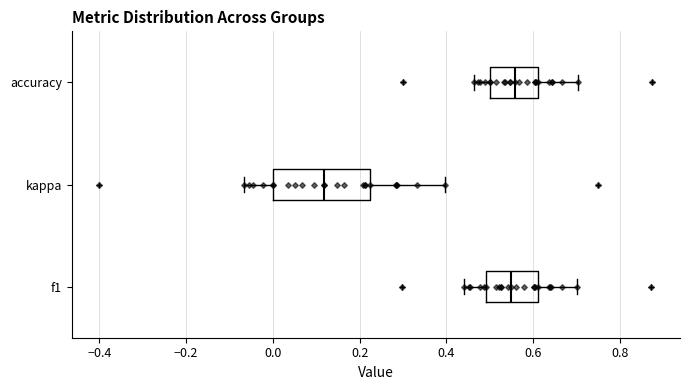

Reading bottom to top, read every box against the x-axis: the position of its median line, the range the box covers, and the ends of its whiskers. The values are not printed on the chart, so give them approximately, as read against the axis.

f1: median 0.54, box 0.50 to 0.62, whiskers 0.44 to 0.70
kappa: median 0.12, box 0.00 to 0.22, whiskers -0.06 to 0.40
accuracy: median 0.56, box 0.50 to 0.62, whiskers 0.46 to 0.70